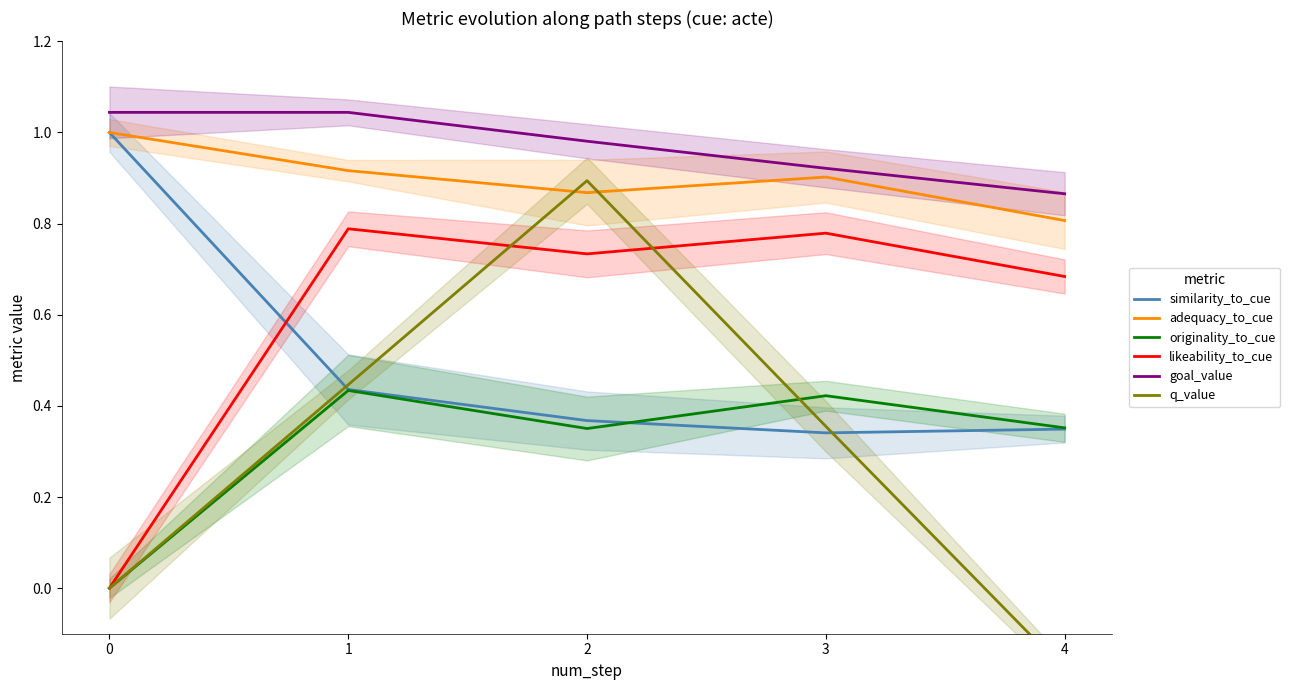

What is the spread (max minus min) of values at 3?

0.6